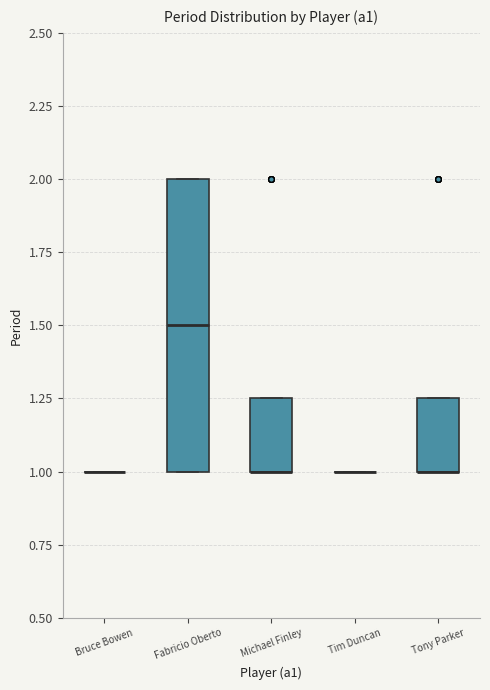

Reading left to right, transcribe this box plot: for each box, give where its median line is, the range the box spans, and where its two whiskers end, as read against the y-axis. The values are not printed on the chart, so give them approximately, as read against the axis.

Bruce Bowen: box collapsed to a line at 1.00, whiskers 1.00 to 1.00
Fabricio Oberto: median 1.50, box 1.00 to 2.00, whiskers 1.00 to 2.00
Michael Finley: median 1.00 (drawn on the box's lower edge), box 1.00 to 1.25, whiskers 1.00 to 1.25
Tim Duncan: box collapsed to a line at 1.00, whiskers 1.00 to 1.00
Tony Parker: median 1.00 (drawn on the box's lower edge), box 1.00 to 1.25, whiskers 1.00 to 1.25